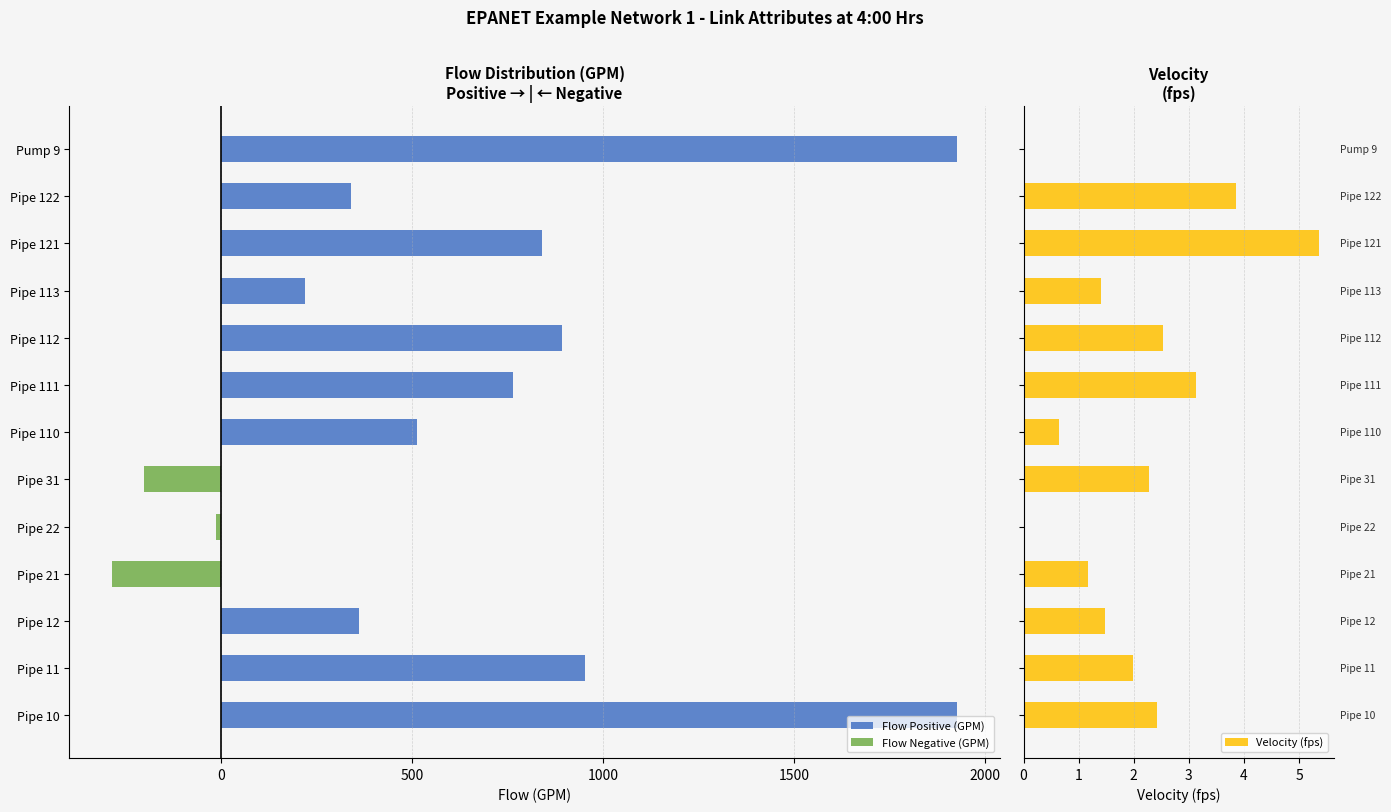

What is the difference between the maximum and minimum values in the Velocity (fps) series?

5.4